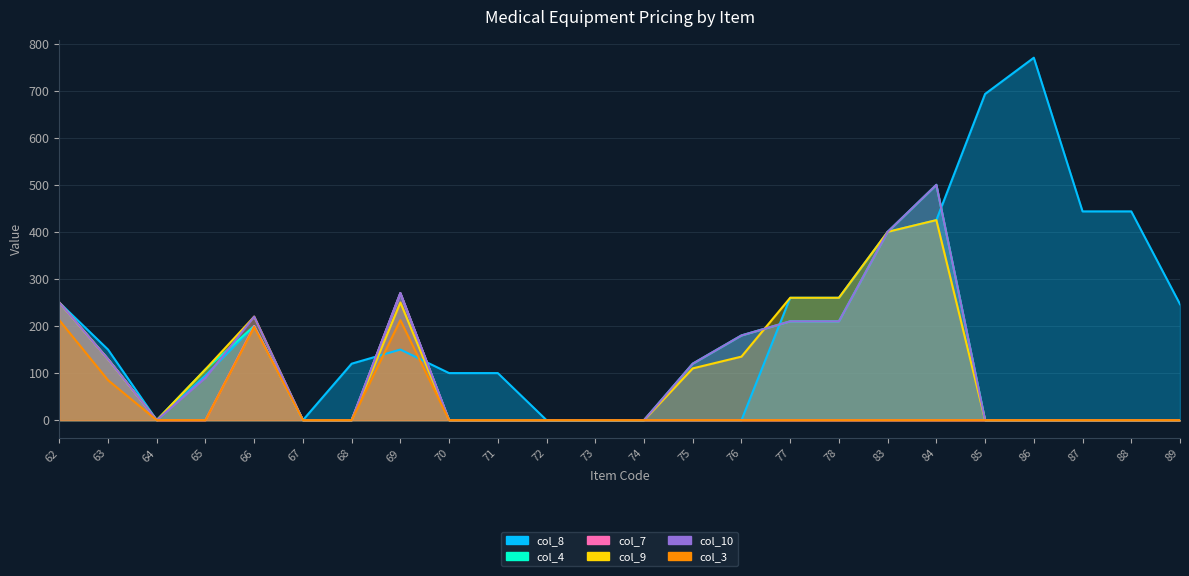

What is the value of the col_8 point at the 24th from the left?

246.4